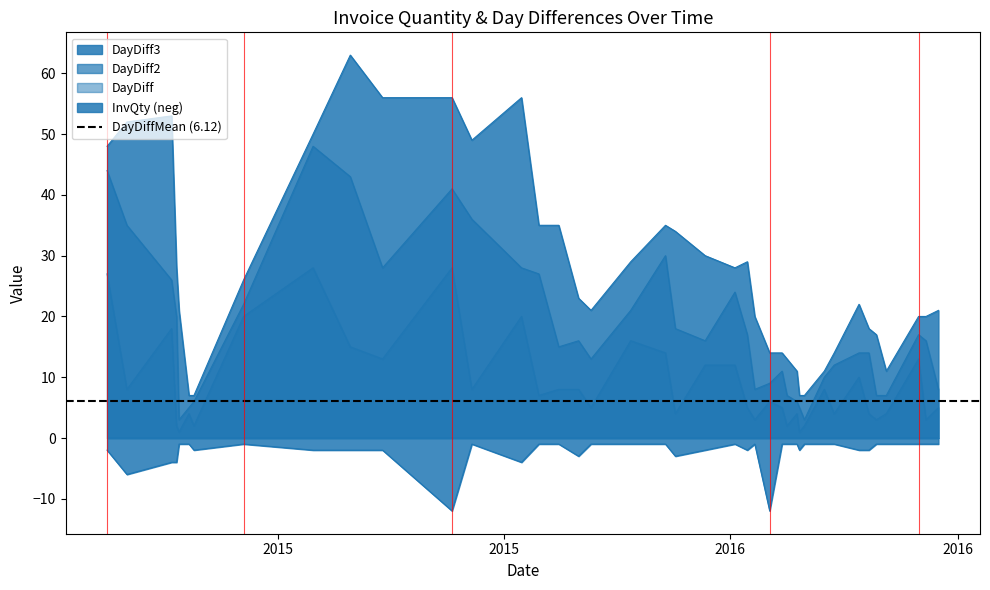

The DayDiff2 series shows 7 at 2016-03-08. True or false?

False